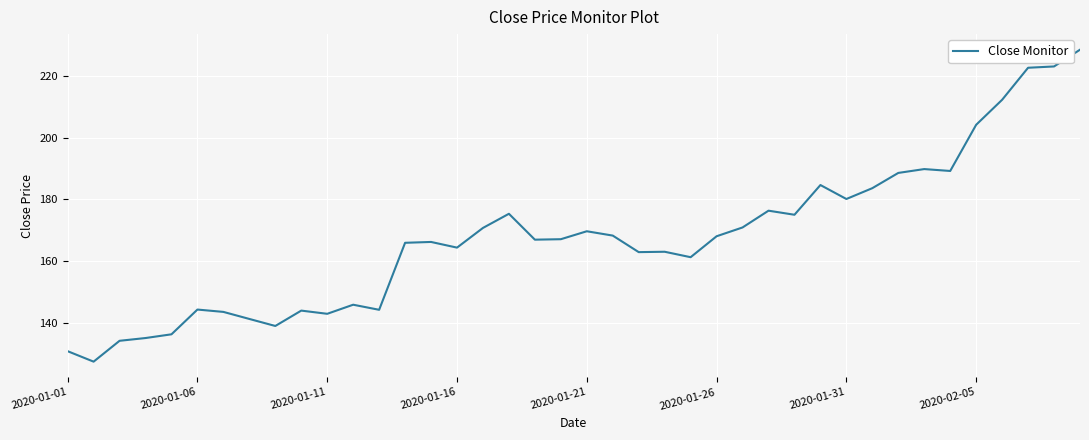

What is the maximum value shown in the chart?

228.6